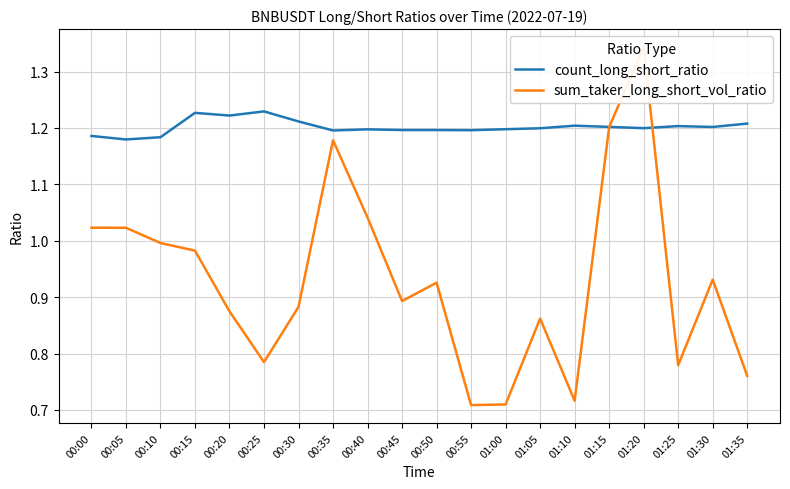

List the series in order of their peak value, highest first.

sum_taker_long_short_vol_ratio, count_long_short_ratio